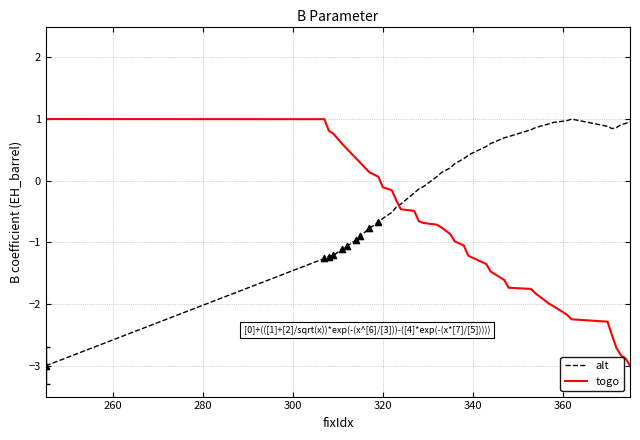

At how many categories does at least one series exceed -1?

40